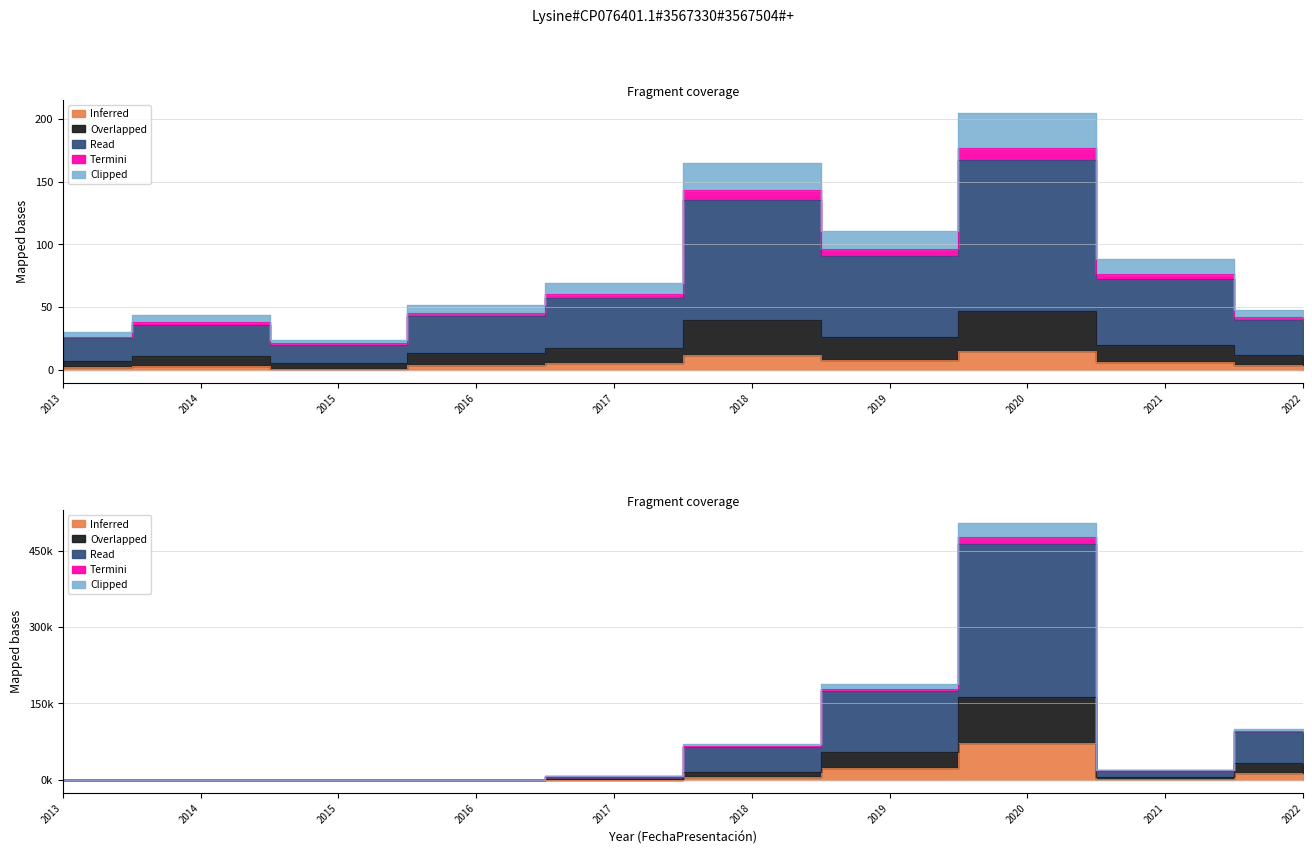

What is the lowest value of the Inferred series?

1